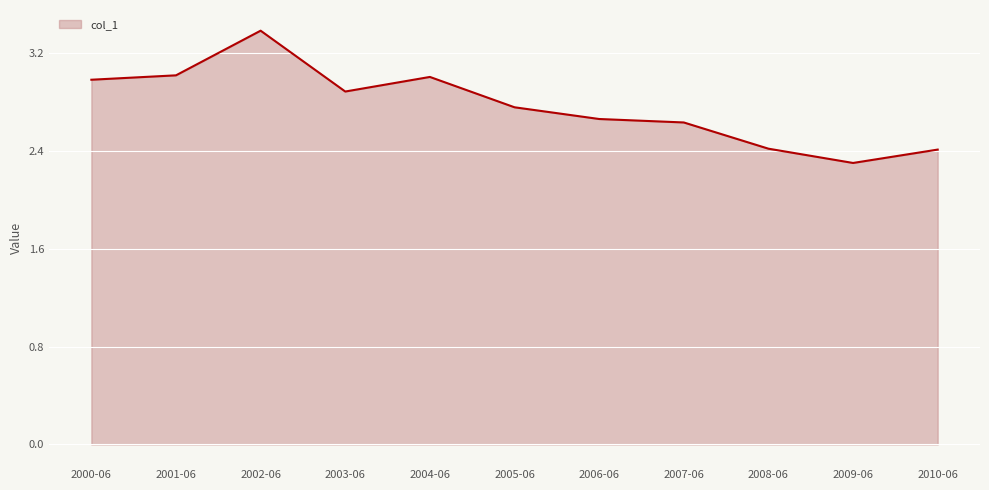

What is the change in value from 2002-06 to 2005-06?

-0.6